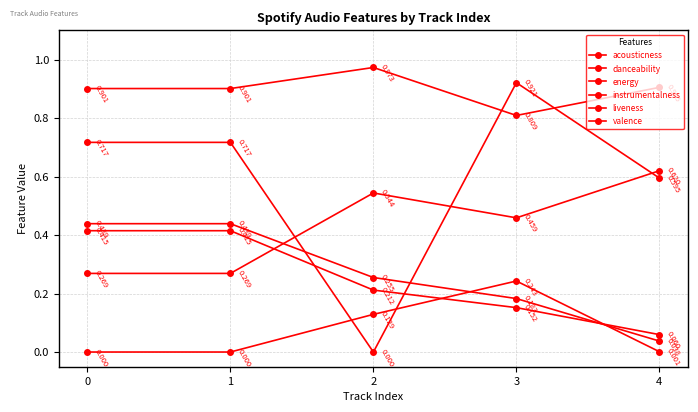

How many lines are shown in the chart?

6